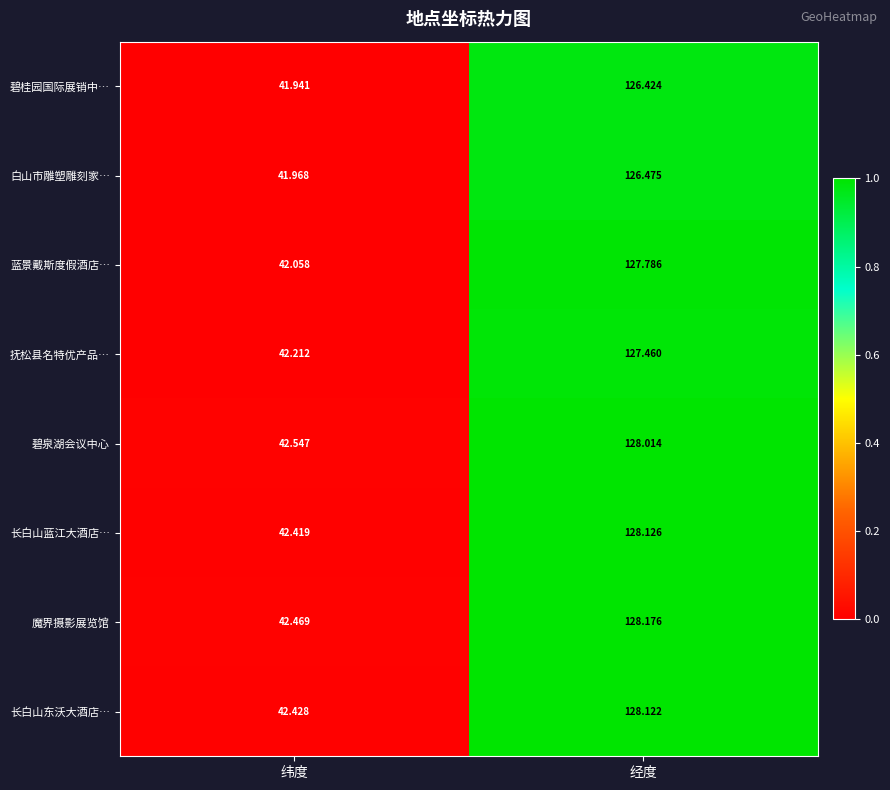

Which series has the largest total across all categories?

魔界摄影展览馆